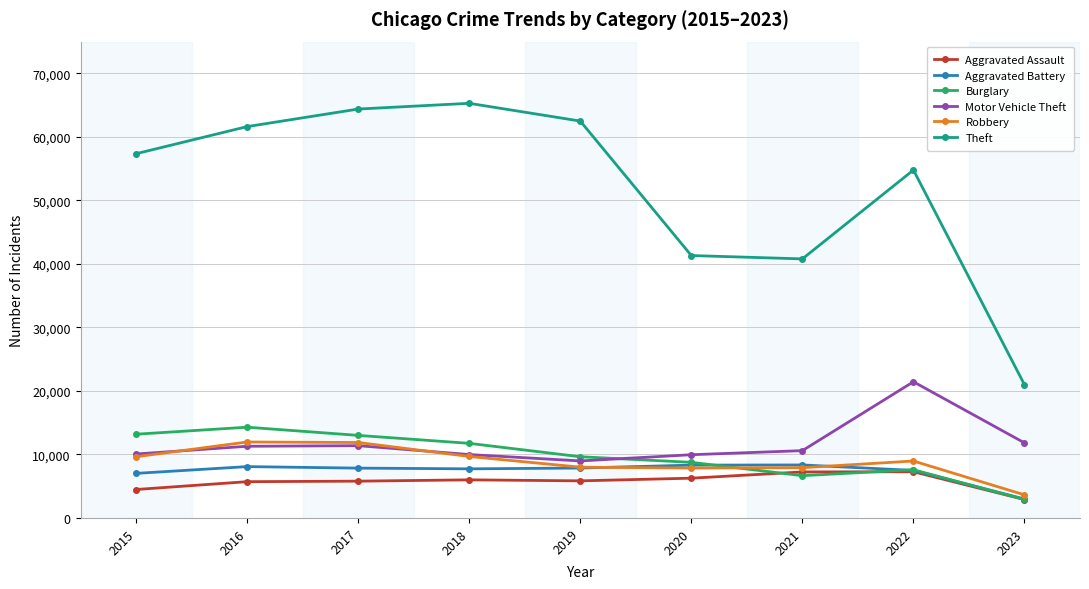

How many values in the Motor Vehicle Theft series are below 10599?

4